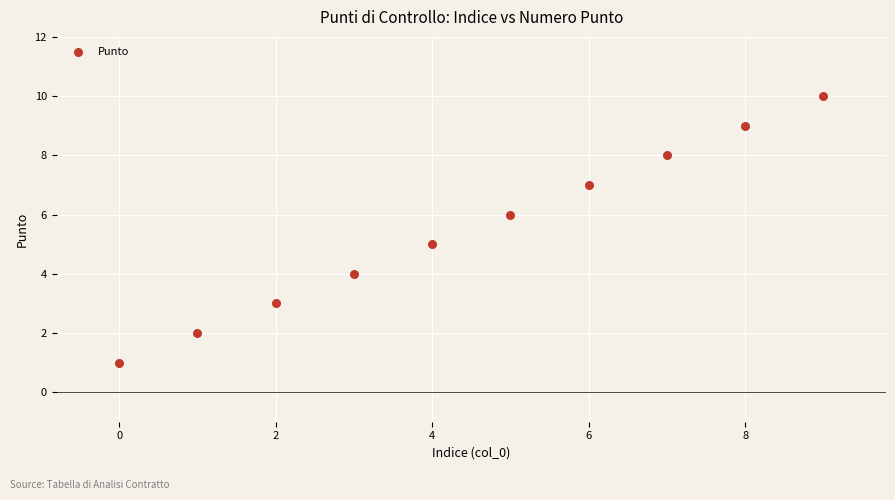

What is the range of Y values (max minus min)?

9